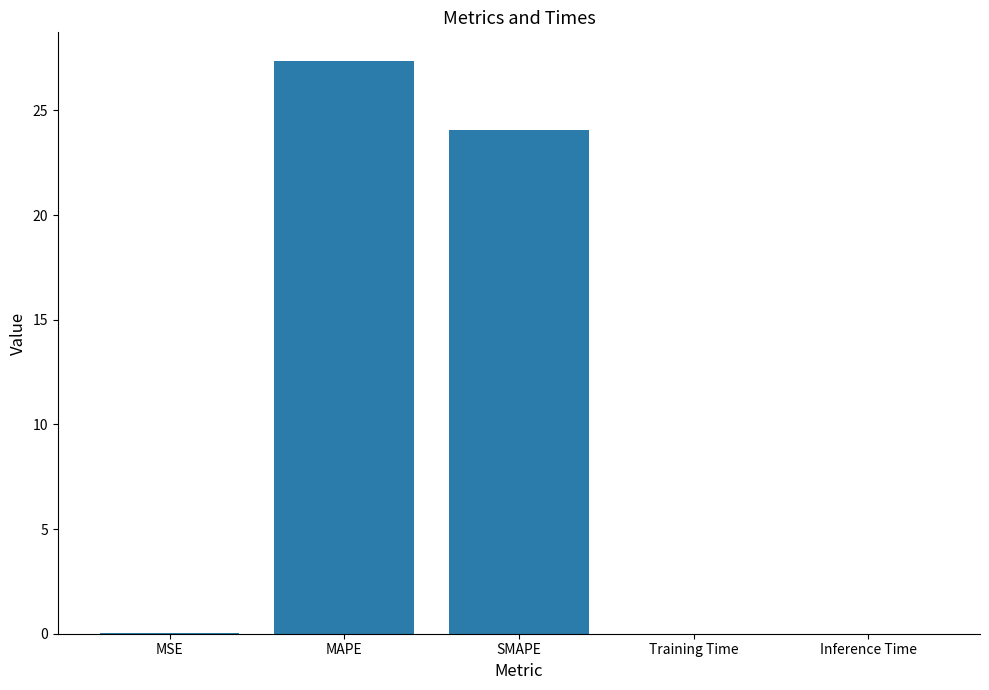

Read the value at SMAPE.

24.1